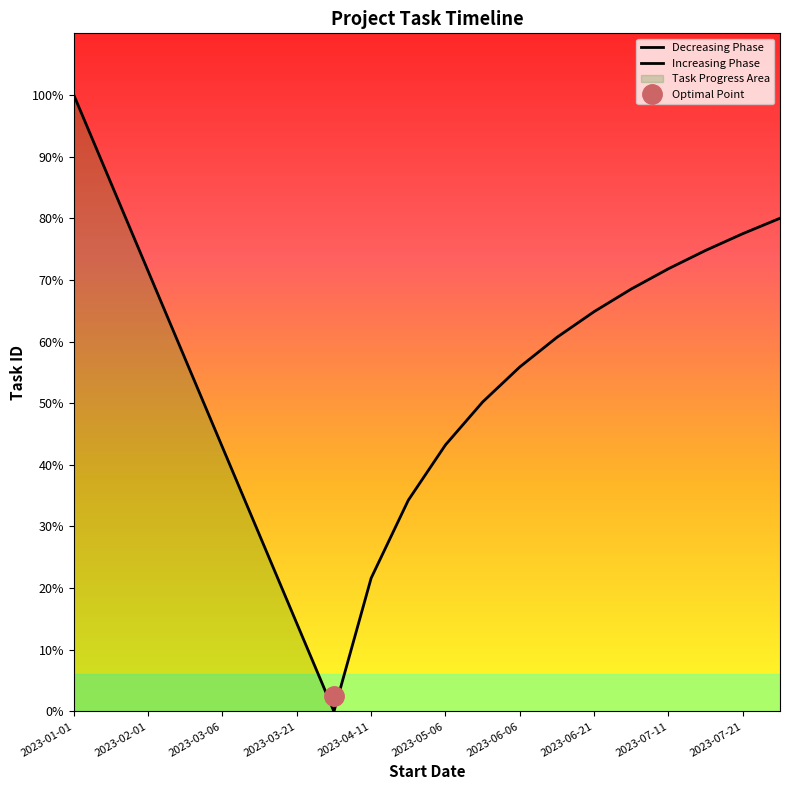

Is it true that the value at 2023-07-21 is 12?

False